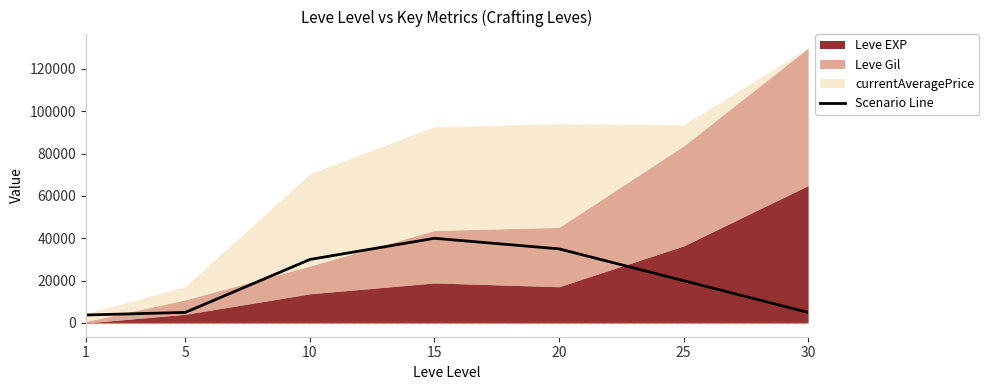

What is the sum of all values?

138763